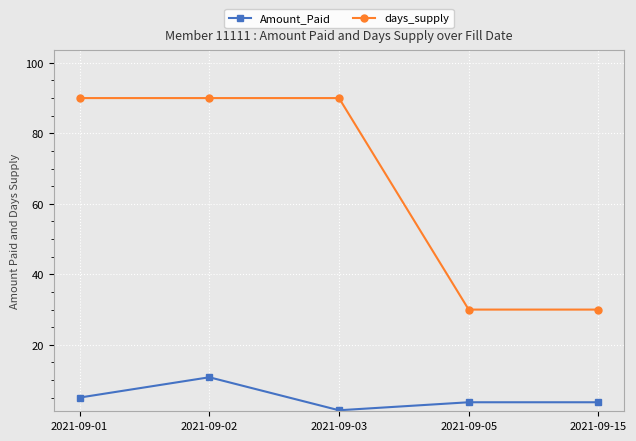

Is the value of Amount_Paid at 2021-09-15 greater than the value of days_supply at 2021-09-02?

No